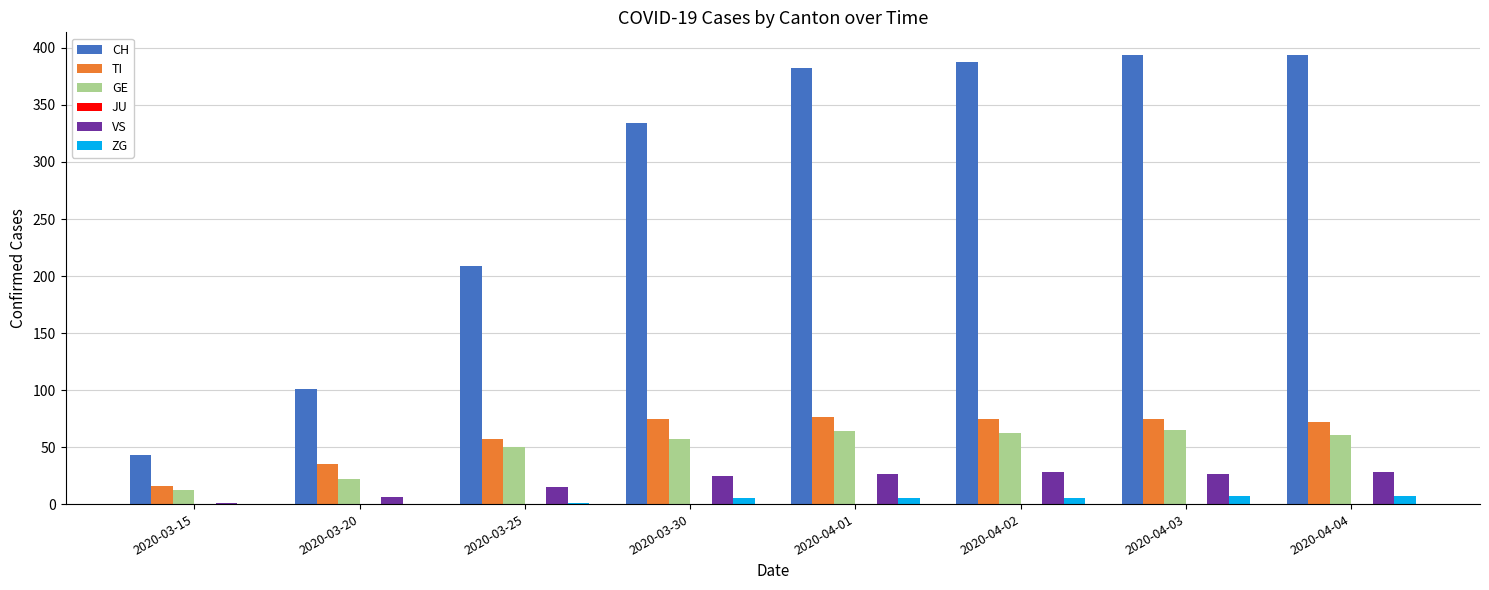

What is the maximum value shown in the chart?

394